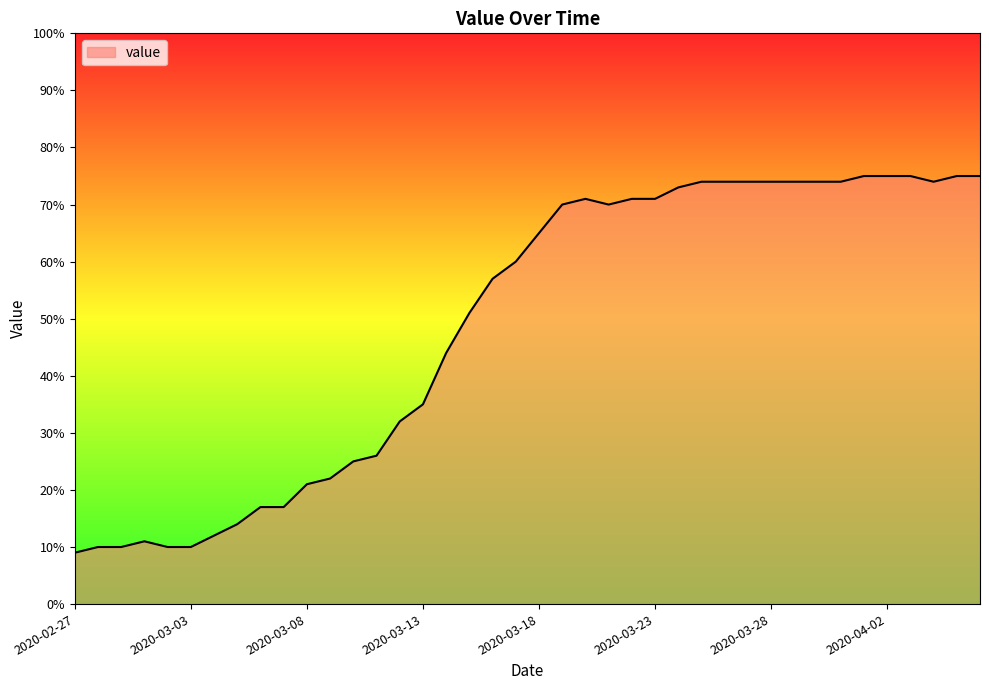

What is the difference between the maximum and minimum values?

66